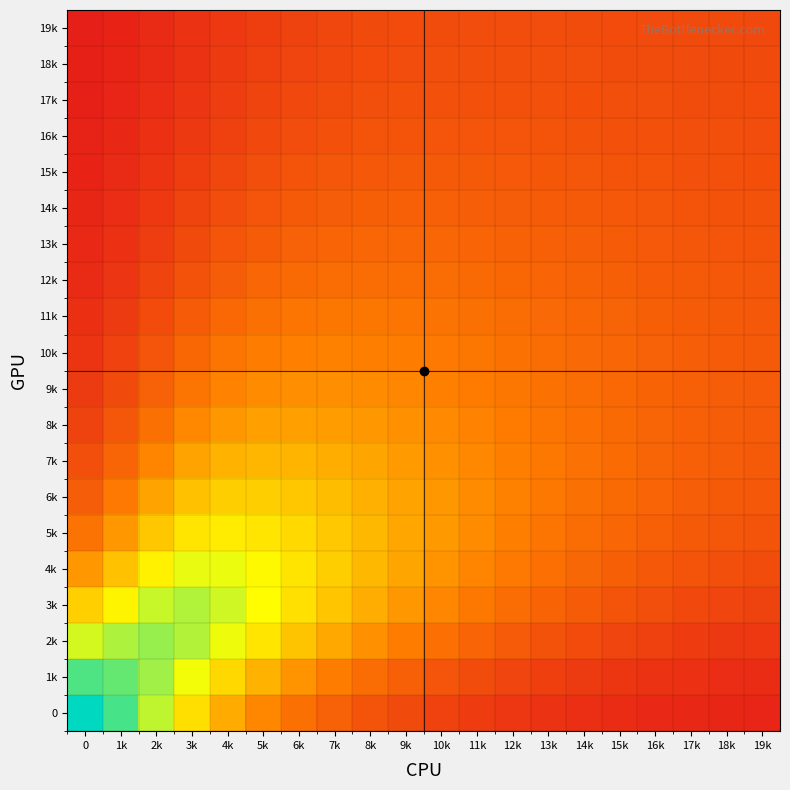

At 8k, list the series in order from smallest to largest.

19k, 18k, 17k, 16k, 0, 15k, 14k, 13k, 1k, 12k, 11k, 10k, 9k, 2k, 8k, 7k, 3k, 6k, 5k, 4k